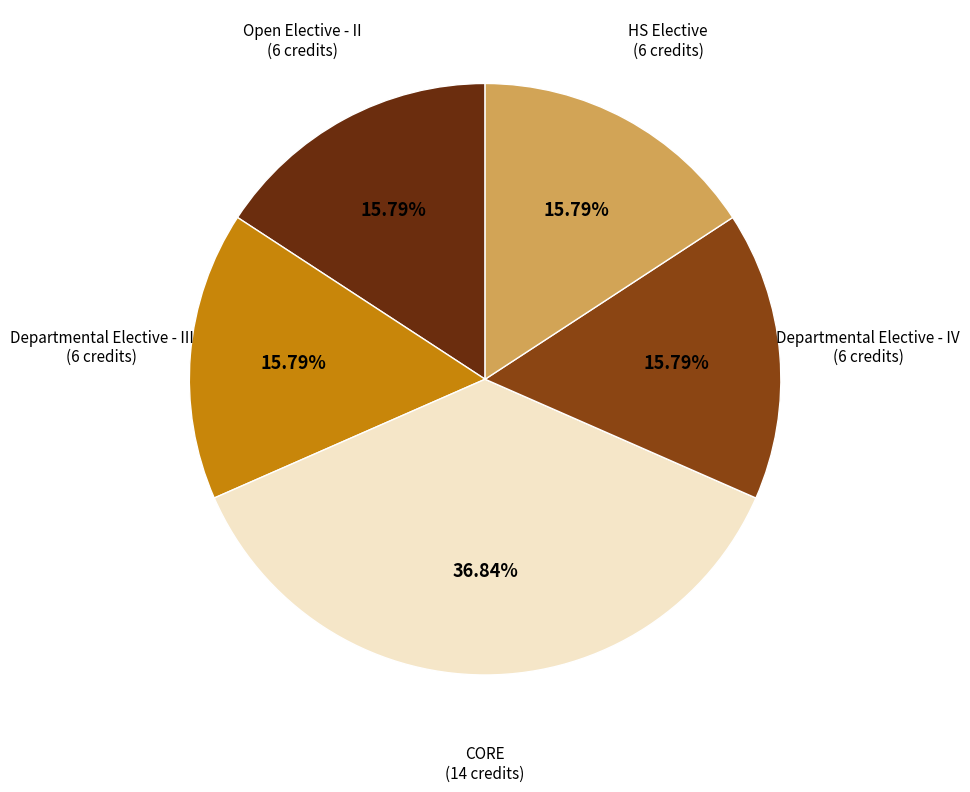

What percentage is the Open Elective - II slice, to the nearest percent?

16%